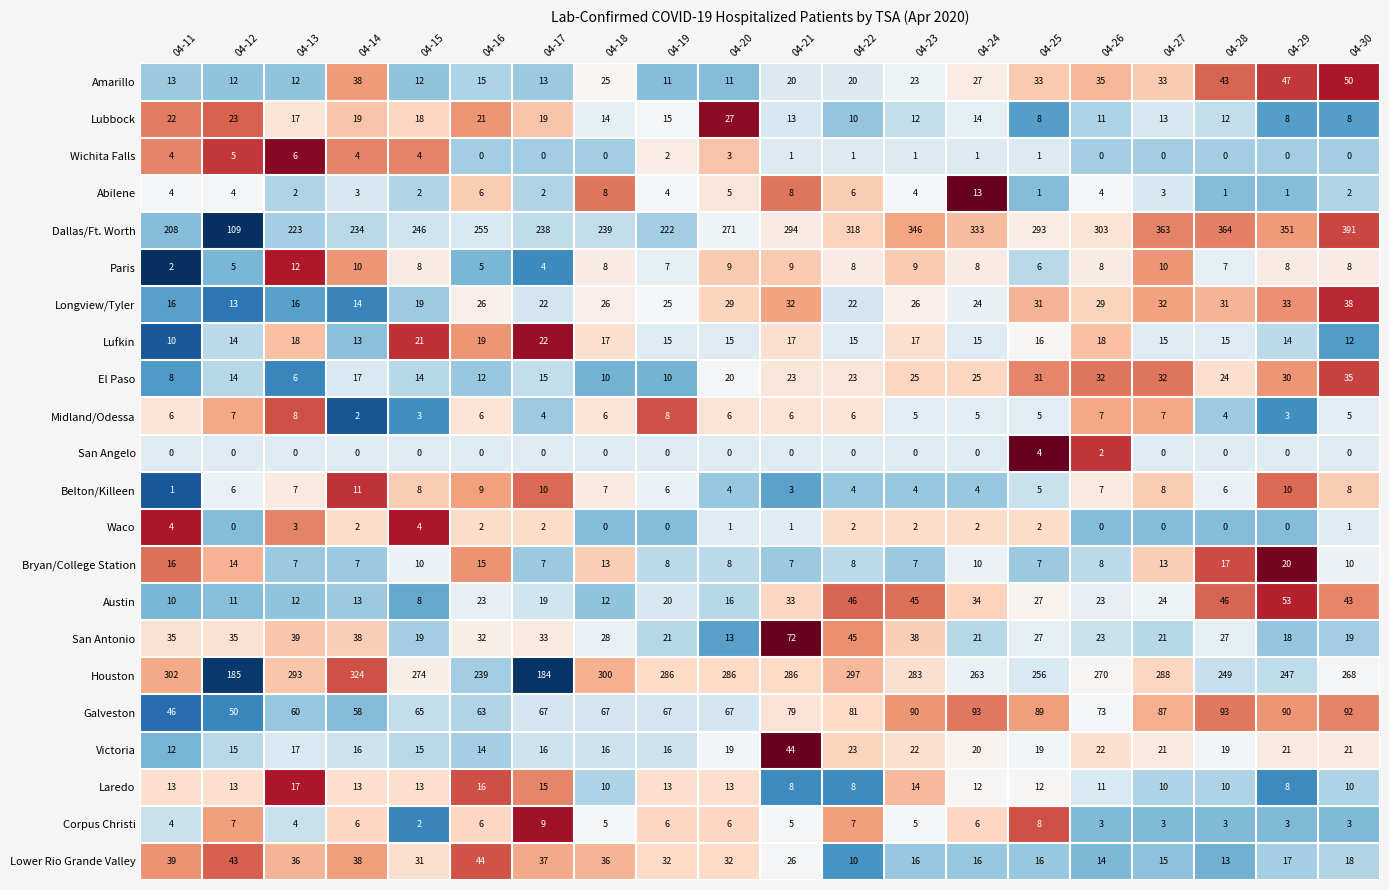

The Wichita Falls series shows 6 at 04-13. True or false?

True